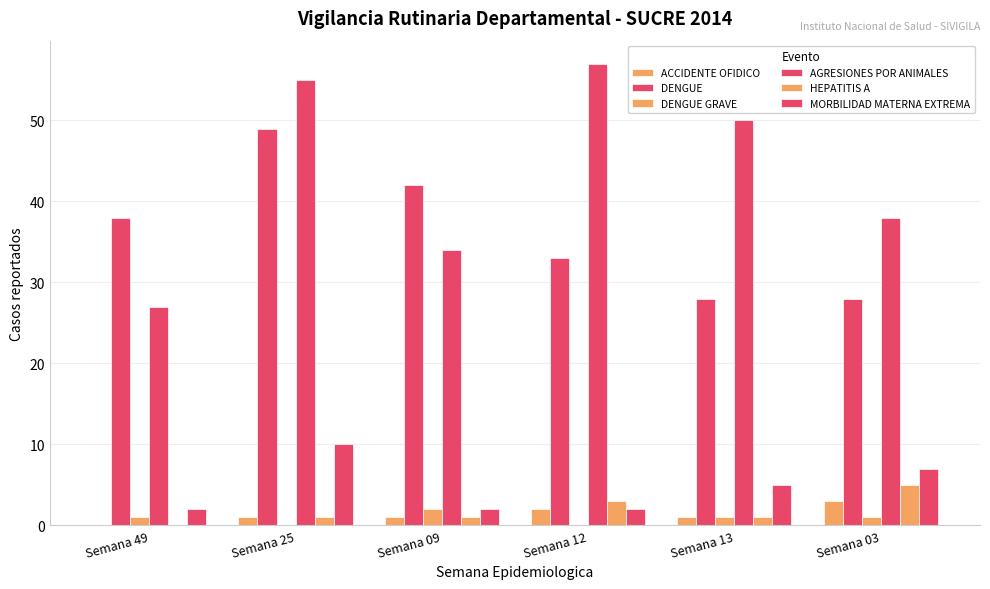

The value of ACCIDENTE OFIDICO at Semana 13 is 1. True or false?

True